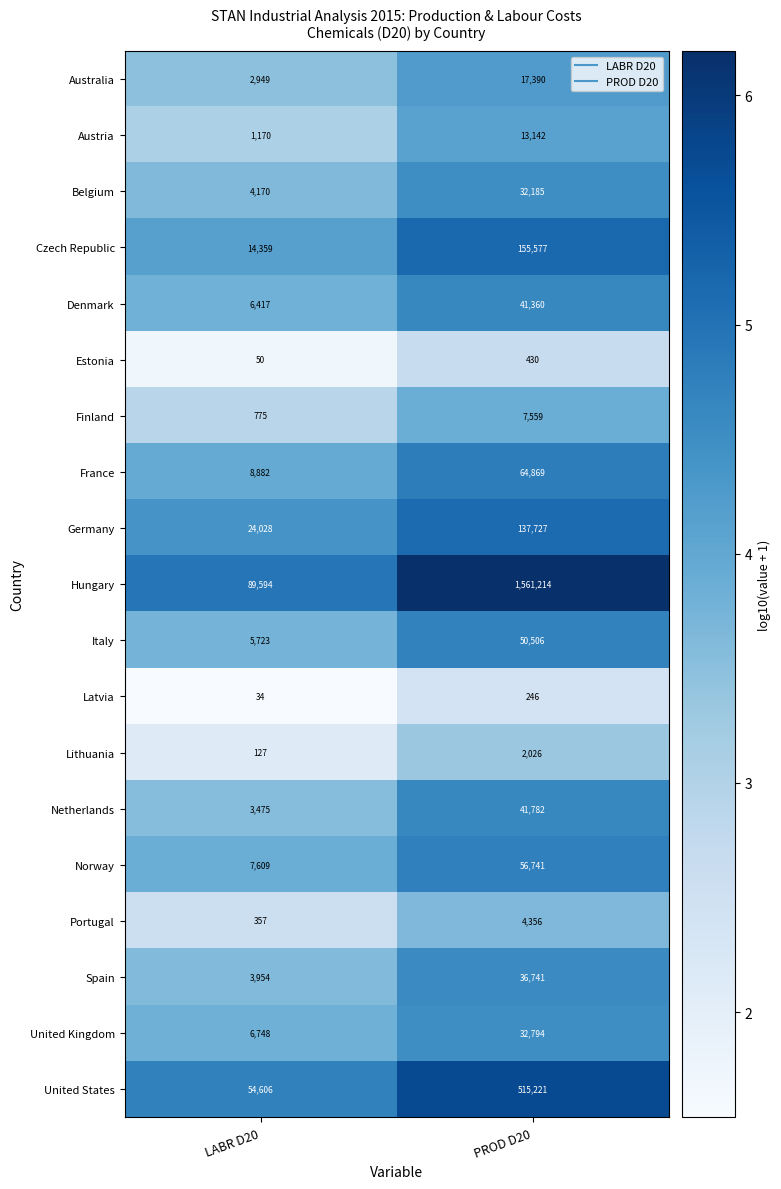

Which series has the widest spread of values?

Hungary